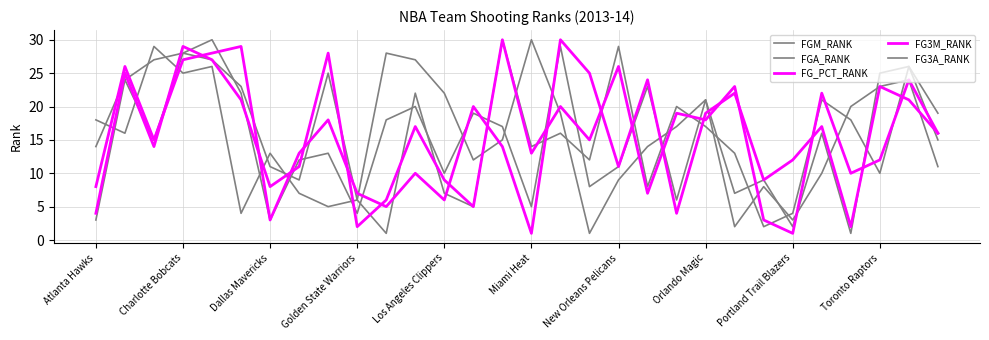

At which category does FG3A_RANK reach its first local peak?

Charlotte Bobcats